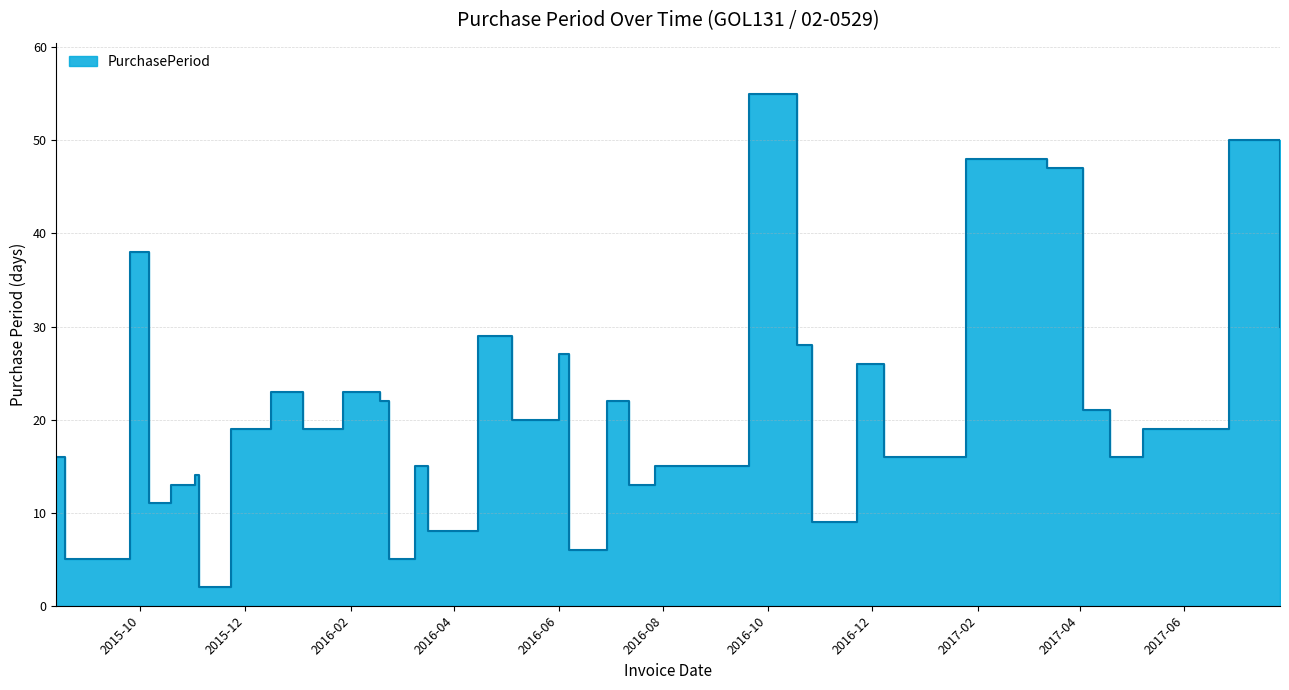

What value does the data have at 2017-03-13, to the nearest 10?

50